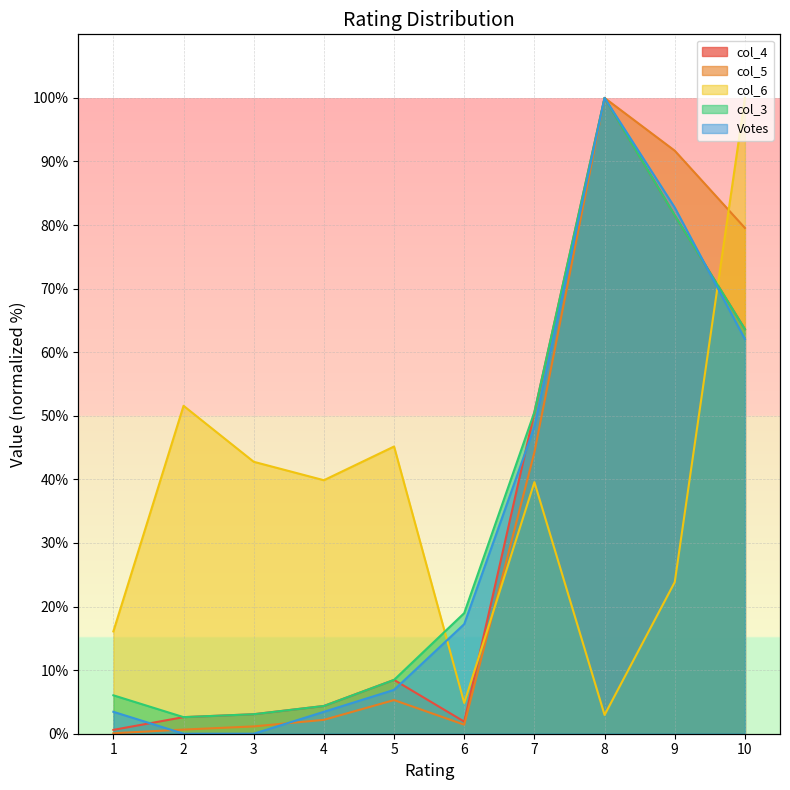

Is it true that col_5 equals 2.2 at 4?

True